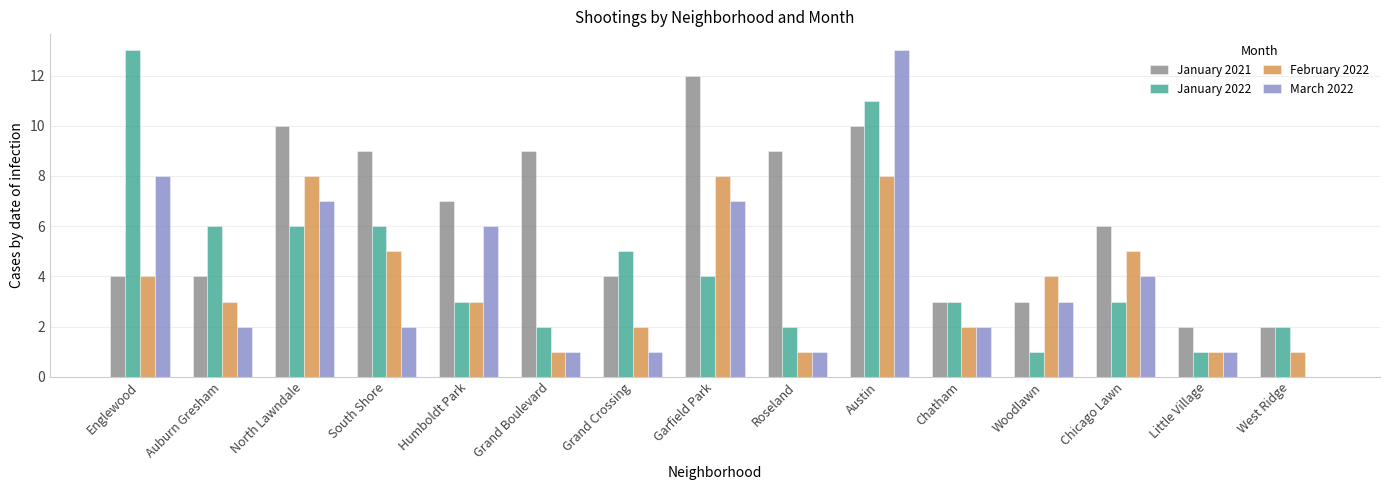

What is the sum of all February 2022 values?

56